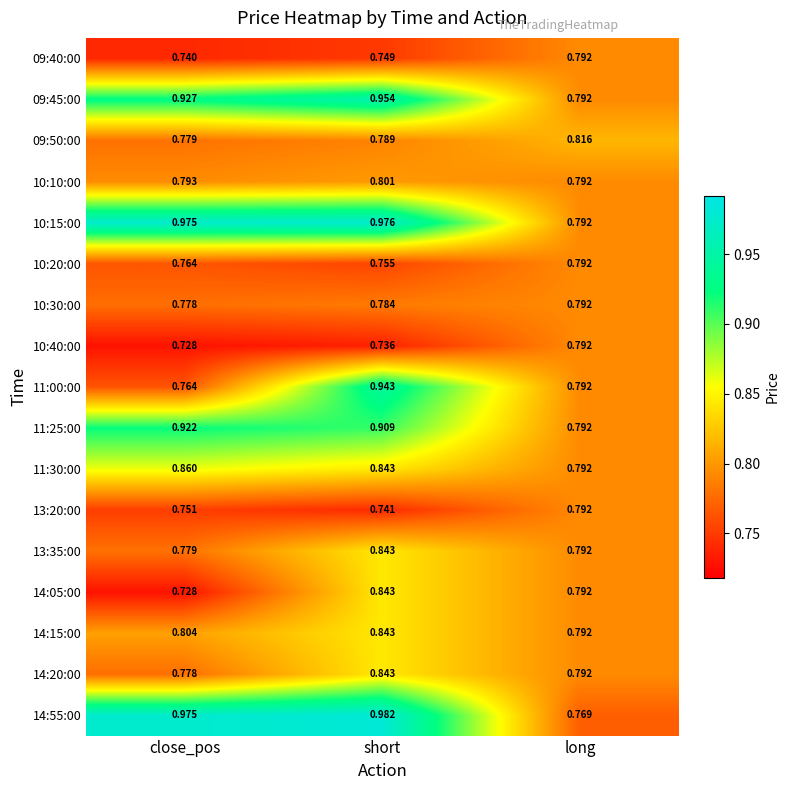

List the labels in order of 10:15:00 value, largest first.

short, close_pos, long